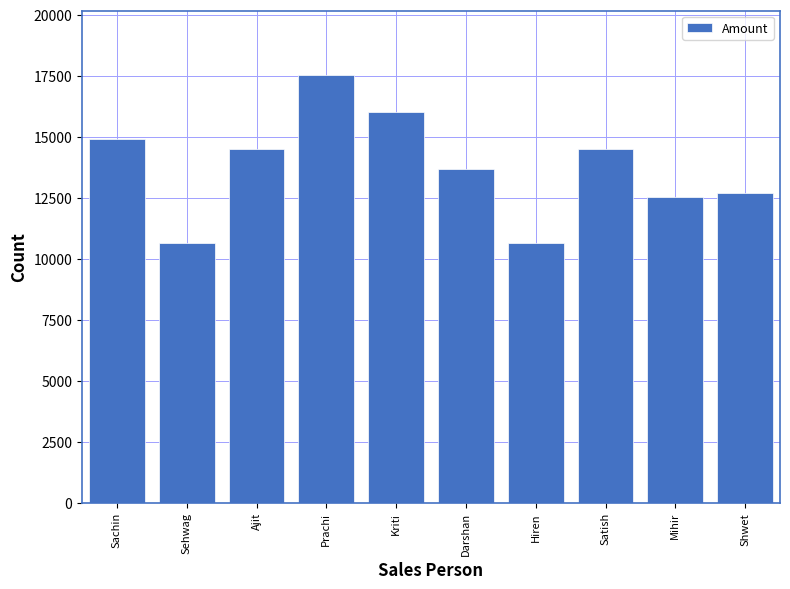

Reading left to right, transcribe all the data shown in this chart.

Sachin=14898	Sehwag=10625	Ajit=14499	Prachi=17541	Kriti=16000	Darshan=13684	Hiren=10625	Satish=14499	Mihir=12547	Shwet=12690